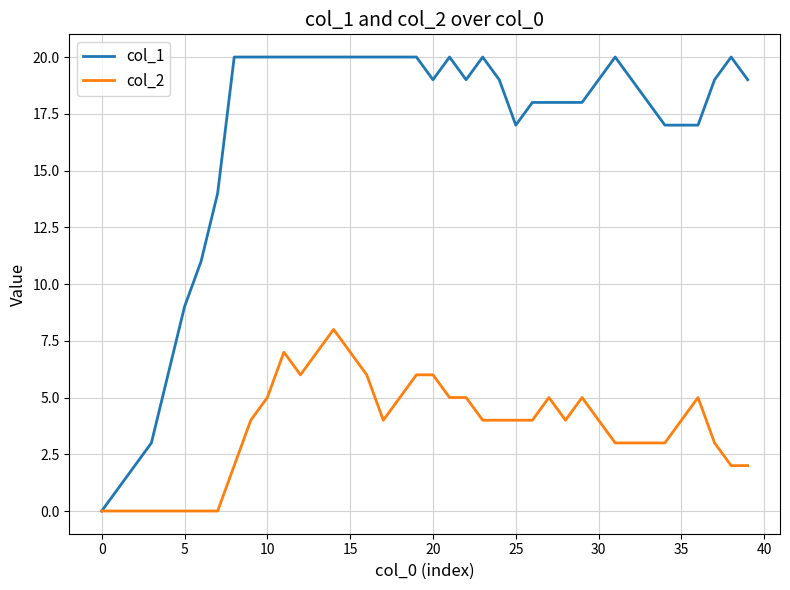

Which series has the largest total across all categories?

col_1